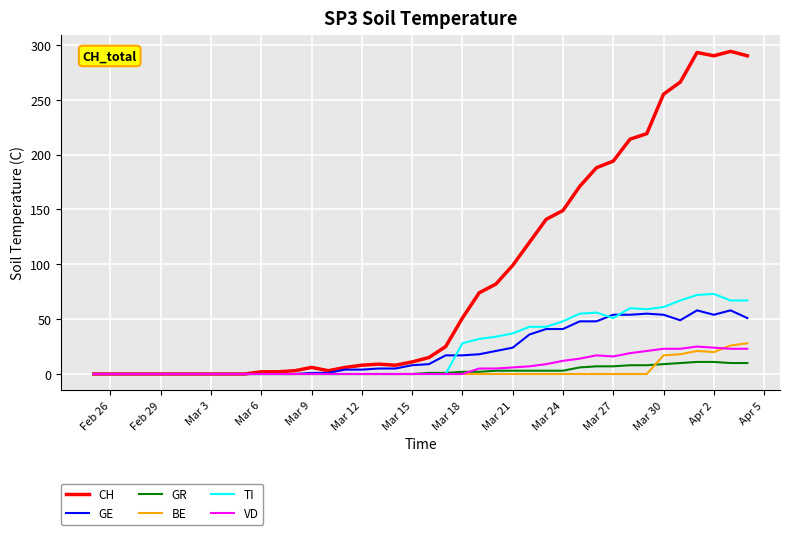

Which series has the widest spread of values?

CH